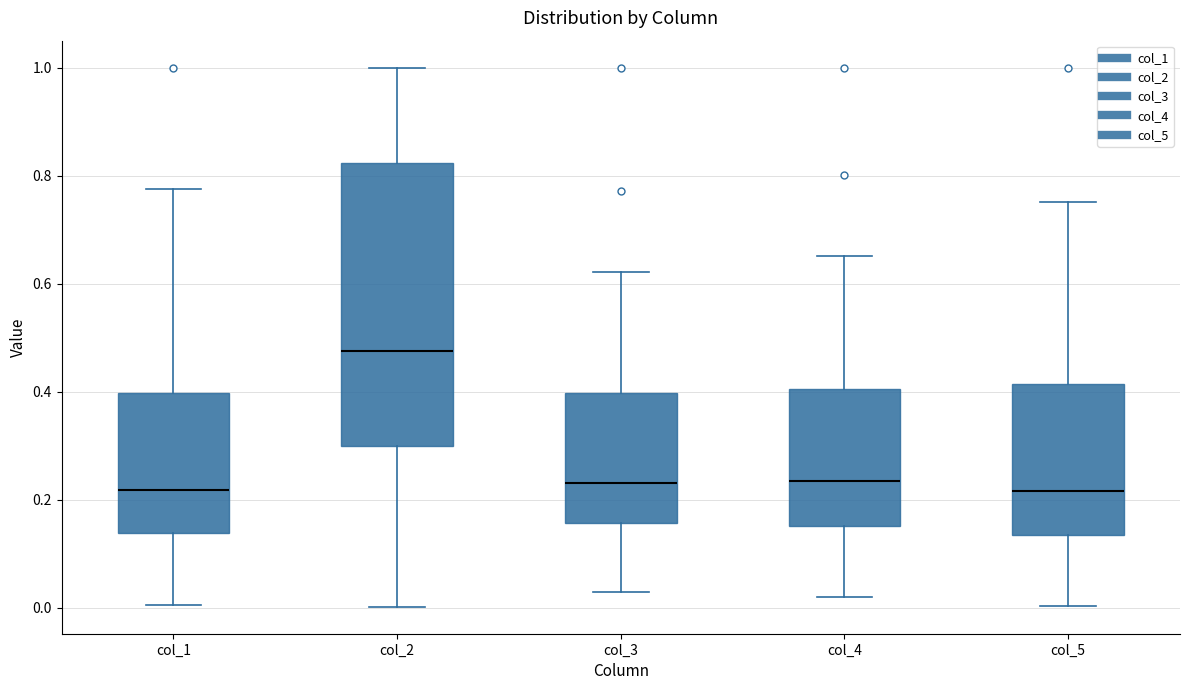

Which box is the tallest, from its lower edge to its upper edge?

col_2